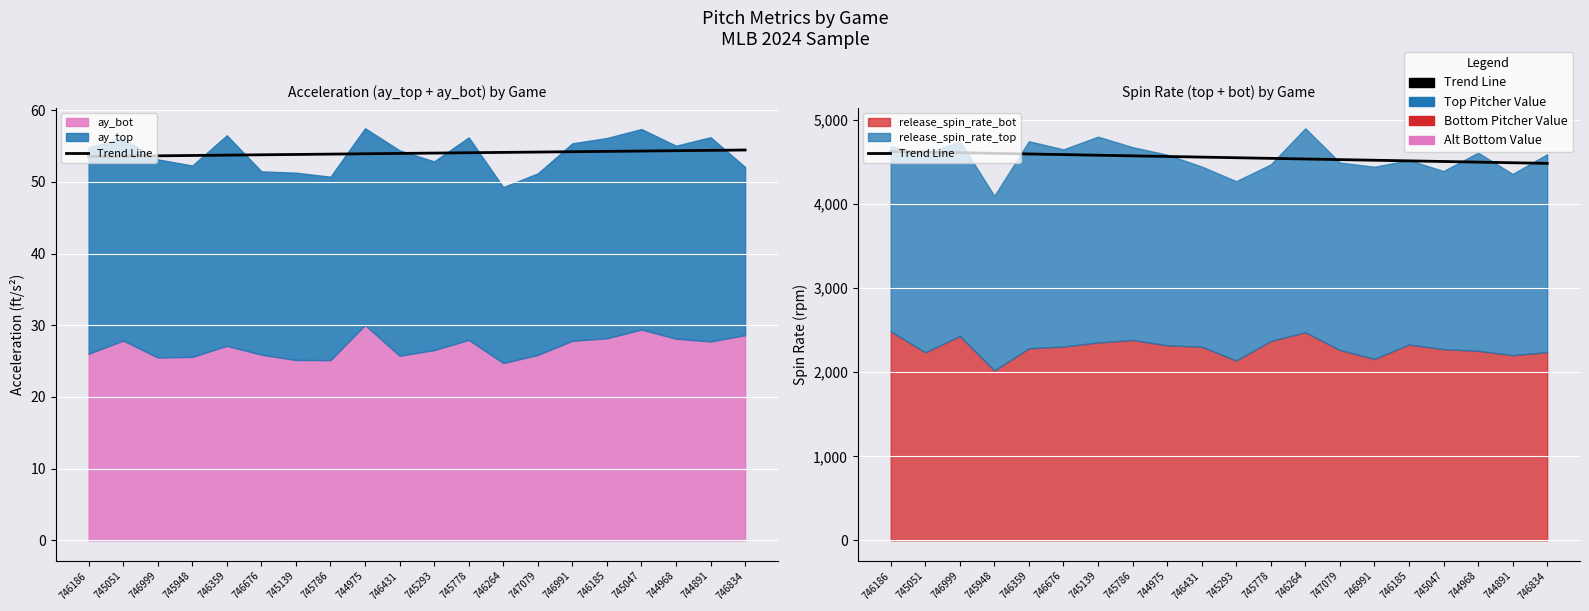

What is the minimum value shown in the chart?

4485.3